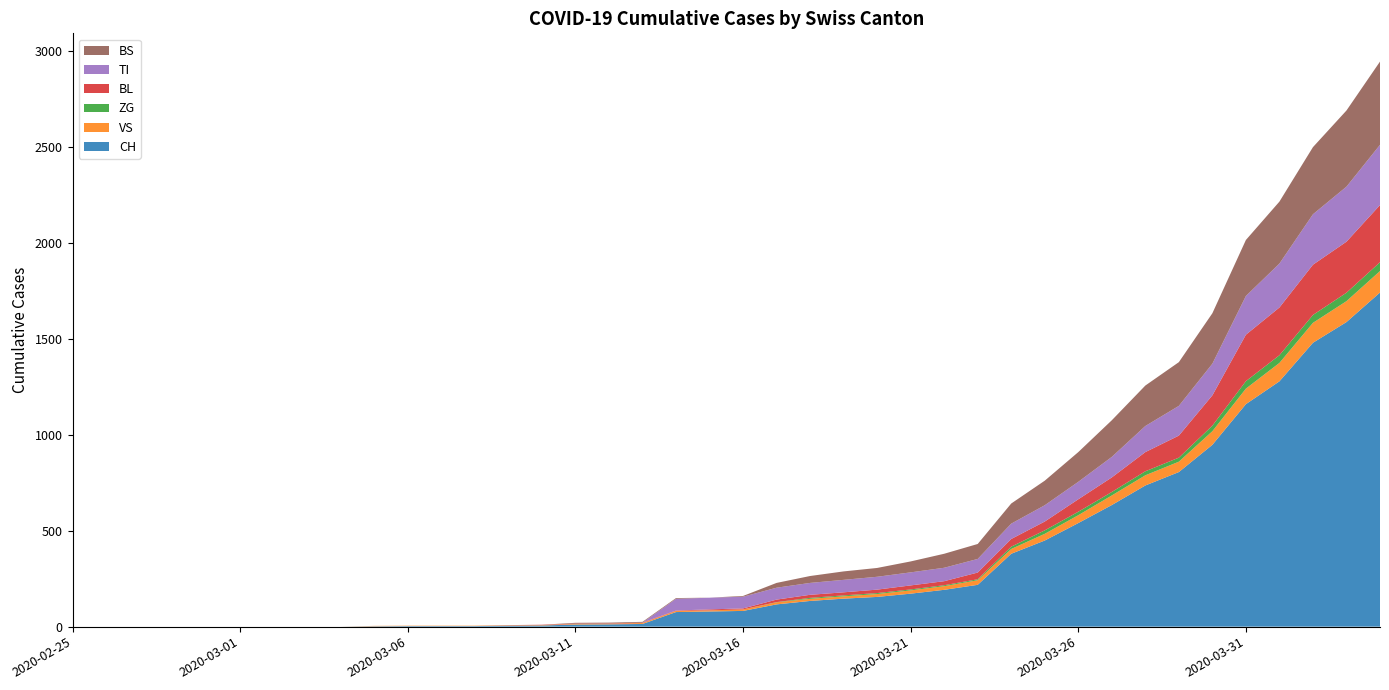

Reading left to right, what are all the values shown in this chart?

CH: 0	0	0	0	0	0	0	0	0	2	3	3	3	5	6	11	12	14	76	79	82	116	134	146	155	172	192	218	380	449	540	634	736	806	948	1160	1279	1480	1588	1742
VS: 0	0	0	0	0	0	0	0	0	2	2	2	2	2	2	3	3	5	6	6	8	11	11	12	15	17	19	24	25	35	41	50	53	54	71	81	96	104	109	112
ZG: 0	0	0	0	0	0	0	0	0	0	0	0	0	0	0	0	0	0	0	0	0	1	5	5	5	5	5	5	12	18	18	18	21	21	29	39	40	41	44	46
BL: 0	0	0	0	0	0	0	0	0	0	0	0	0	1	2	2	2	2	2	5	5	13	16	16	18	21	21	35	40	46	65	76	100	115	158	242	249	262	266	298
TI: 0	0	0	0	0	0	0	0	0	0	0	0	0	0	0	0	0	0	61	61	61	62	62	65	67	68	70	71	80	85	91	107	136	155	165	202	229	263	287	314
BS: 0	0	0	0	0	0	0	0	0	0	0	0	0	0	0	4	4	4	4	0	4	25	36	44	46	57	73	78	105	128	155	191	211	228	263	292	323	350	397	434